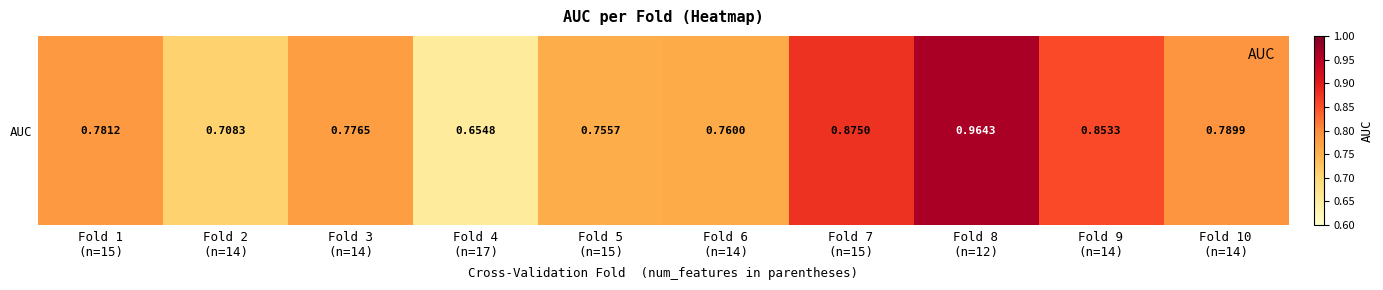

Rank the categories by value from highest to lowest.

Fold 8
(n=12), Fold 7
(n=15), Fold 9
(n=14), Fold 10
(n=14), Fold 1
(n=15), Fold 3
(n=14), Fold 6
(n=14), Fold 5
(n=15), Fold 2
(n=14), Fold 4
(n=17)